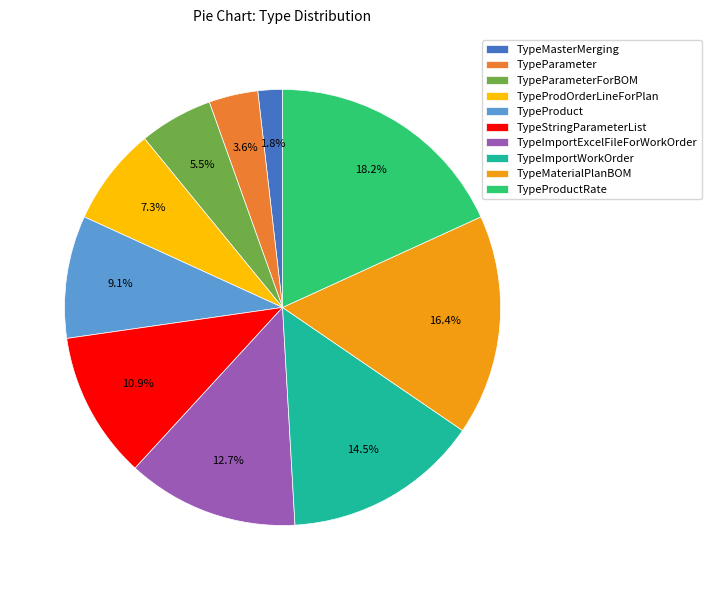

Which has a higher value, TypeImportWorkOrder or TypeImportExcelFileForWorkOrder?

TypeImportWorkOrder